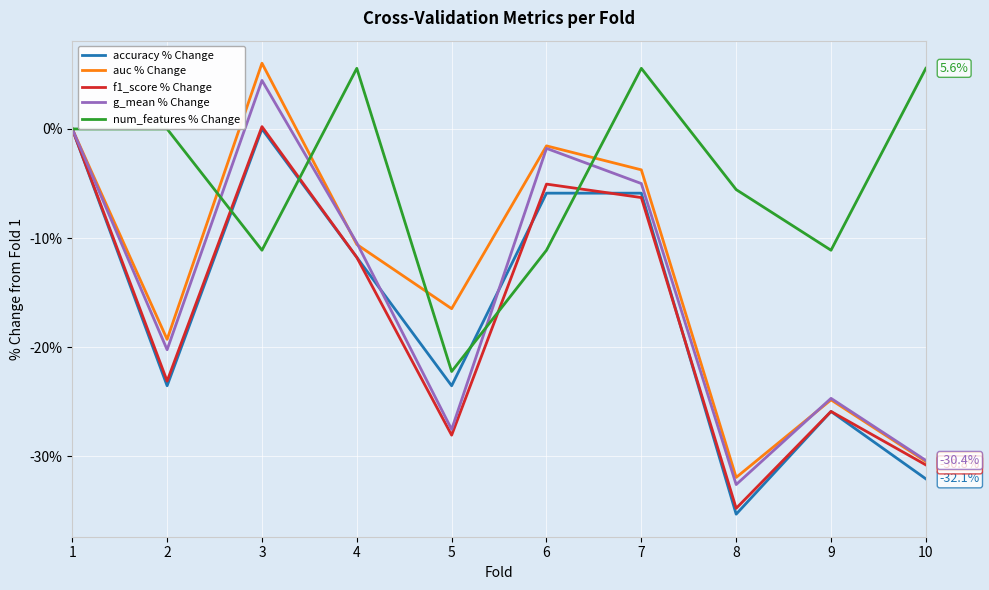

Is the value of g_mean % Change at 8 greater than the value of num_features % Change at 4?

No